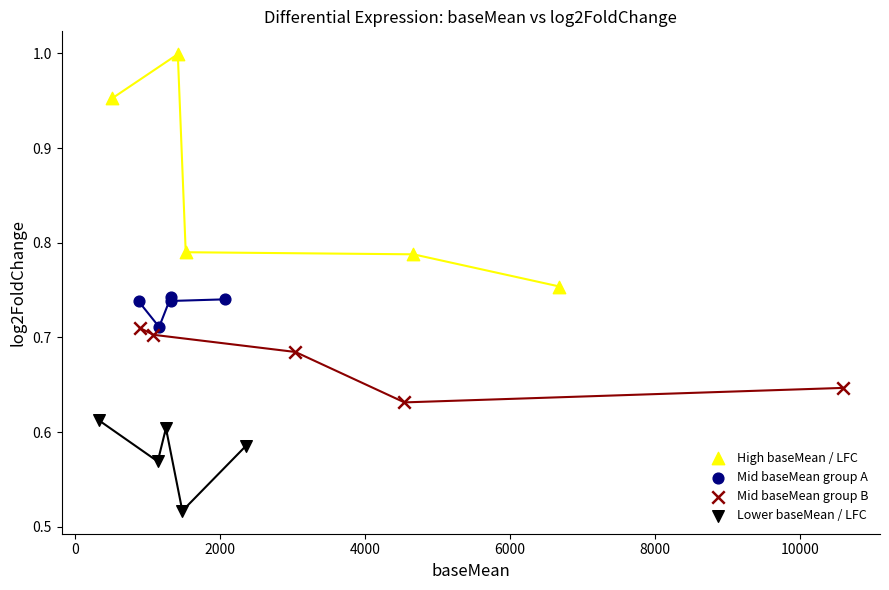

Which series reaches the minimum Y coordinate?

Lower baseMean / LFC